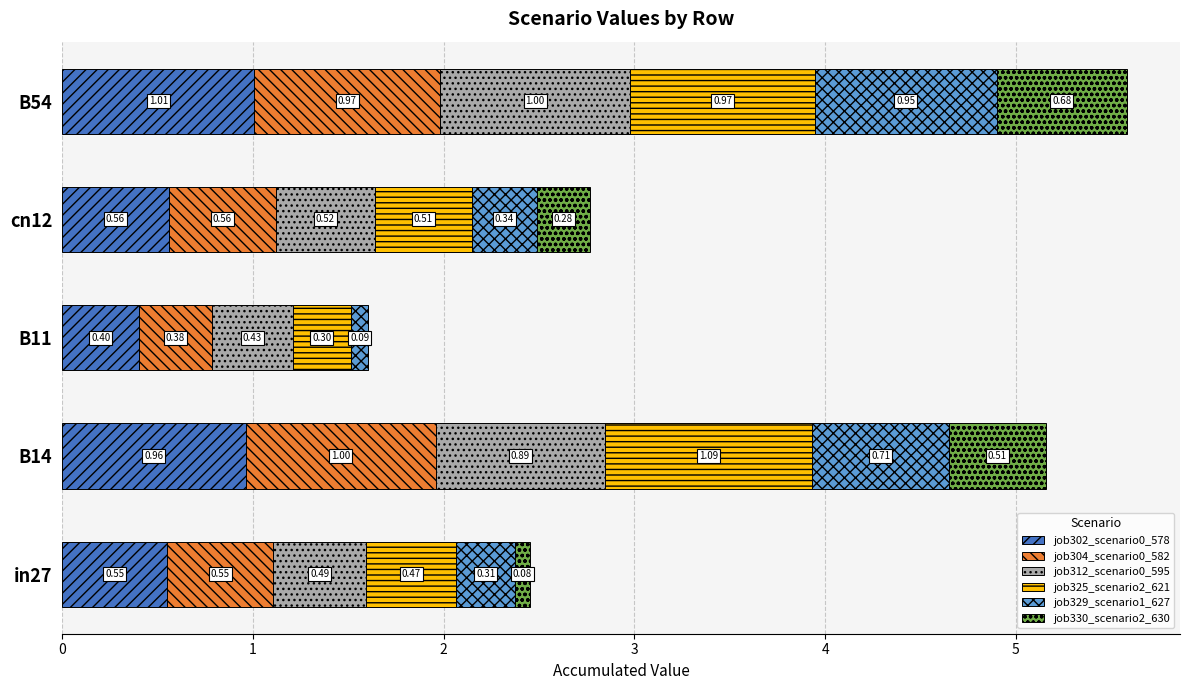

At which category is the sum across all series the highest?

B54